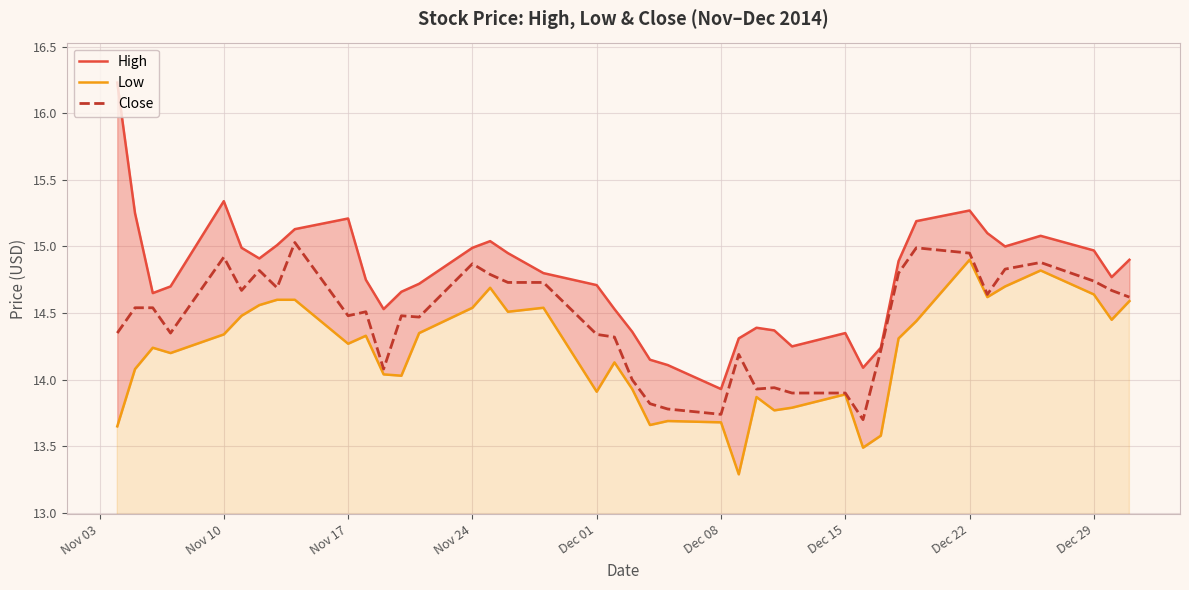

True or false: Close has a value of 9.4 at Dec 01.

False